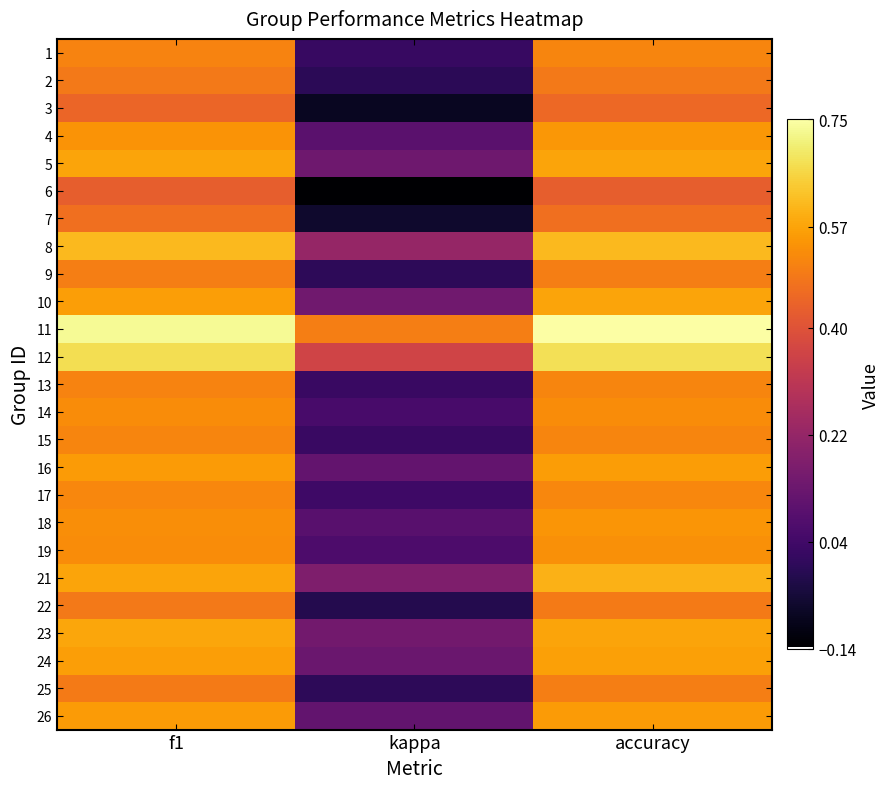

Reading left to right, transcribe all the data shown in this chart.

1: f1=0.5	kappa=0.0	accuracy=0.5
2: f1=0.5	kappa=-0.0	accuracy=0.5
3: f1=0.4	kappa=-0.1	accuracy=0.5
4: f1=0.5	kappa=0.1	accuracy=0.5
5: f1=0.6	kappa=0.1	accuracy=0.6
6: f1=0.4	kappa=-0.1	accuracy=0.4
7: f1=0.5	kappa=-0.1	accuracy=0.5
8: f1=0.6	kappa=0.2	accuracy=0.6
9: f1=0.5	kappa=0.0	accuracy=0.5
10: f1=0.6	kappa=0.1	accuracy=0.6
11: f1=0.7	kappa=0.5	accuracy=0.8
12: f1=0.7	kappa=0.4	accuracy=0.7
13: f1=0.5	kappa=0.0	accuracy=0.5
14: f1=0.5	kappa=0.1	accuracy=0.5
15: f1=0.5	kappa=0.0	accuracy=0.5
16: f1=0.6	kappa=0.1	accuracy=0.6
17: f1=0.5	kappa=0.0	accuracy=0.5
18: f1=0.5	kappa=0.1	accuracy=0.5
19: f1=0.5	kappa=0.1	accuracy=0.5
21: f1=0.6	kappa=0.2	accuracy=0.6
22: f1=0.5	kappa=-0.0	accuracy=0.5
23: f1=0.6	kappa=0.1	accuracy=0.6
24: f1=0.6	kappa=0.1	accuracy=0.6
25: f1=0.5	kappa=0.0	accuracy=0.5
26: f1=0.6	kappa=0.1	accuracy=0.6